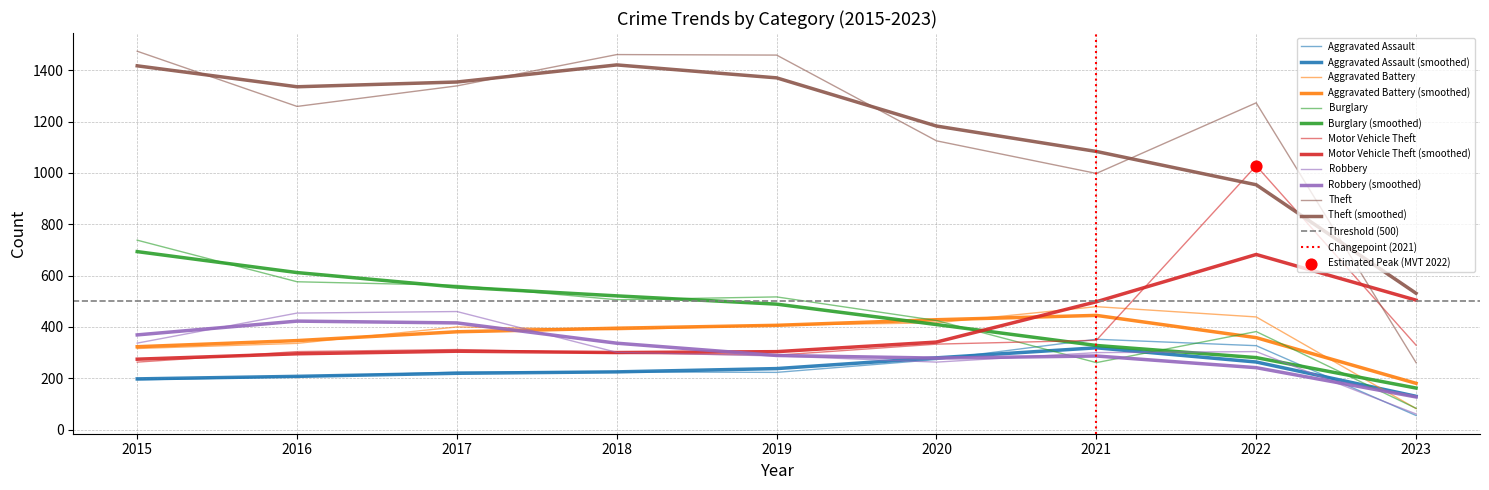

Which series contains the highest Y value?

Theft